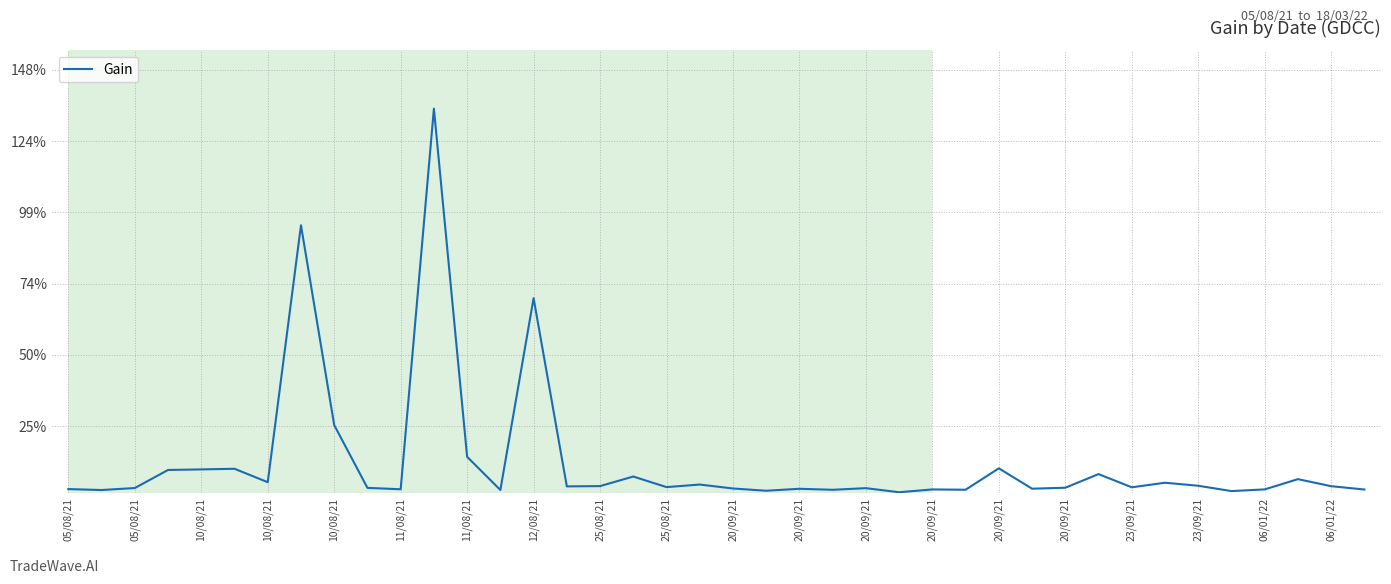

What is the greatest value displayed?

135.0